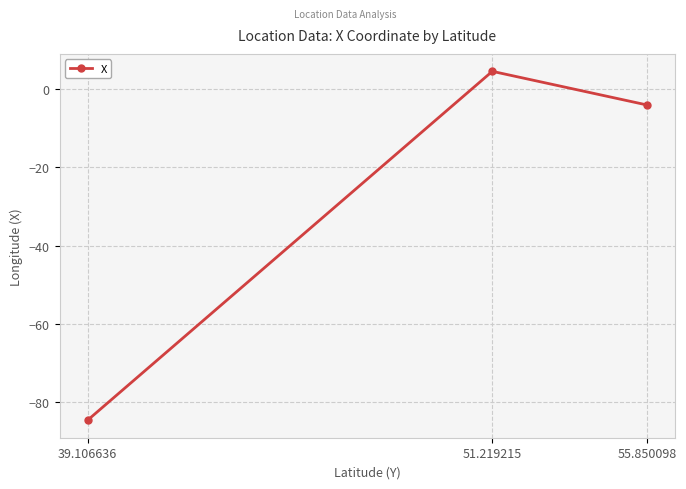

How many lines are shown in the chart?

1